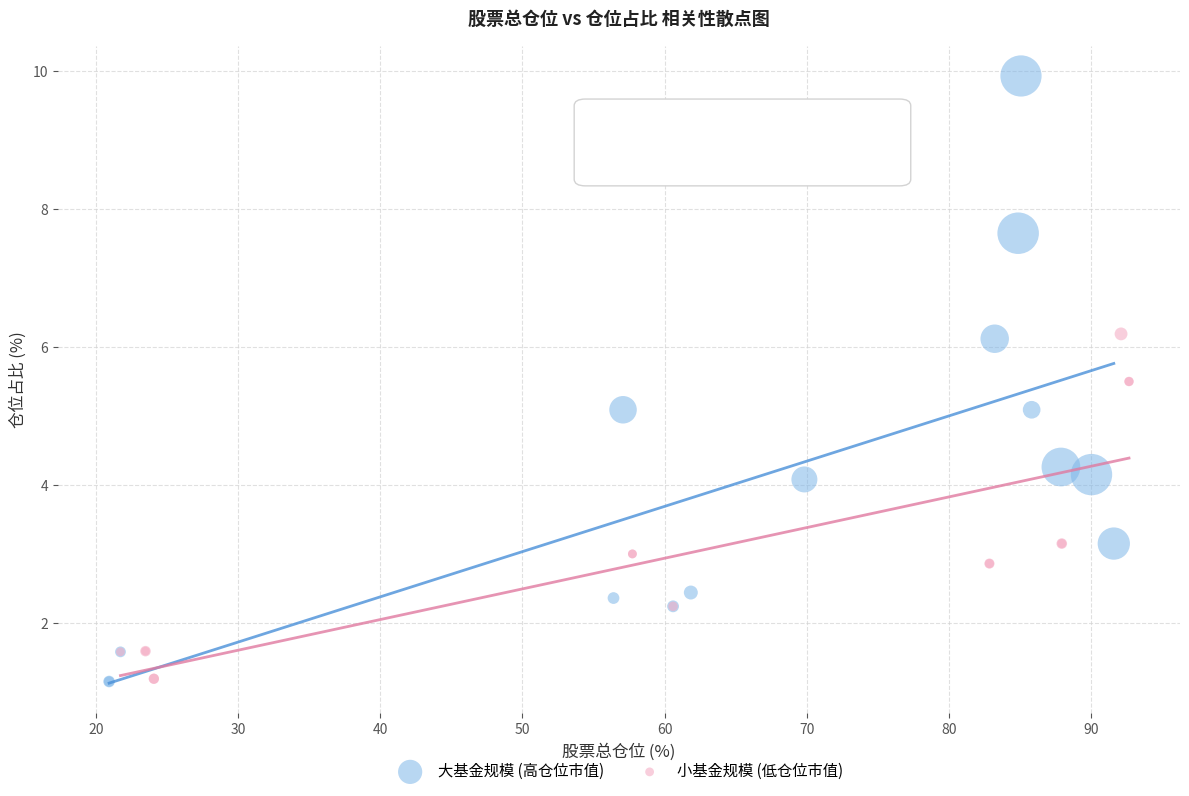

Which series has the widest spread of Y values?

大基金规模 (高仓位市值)